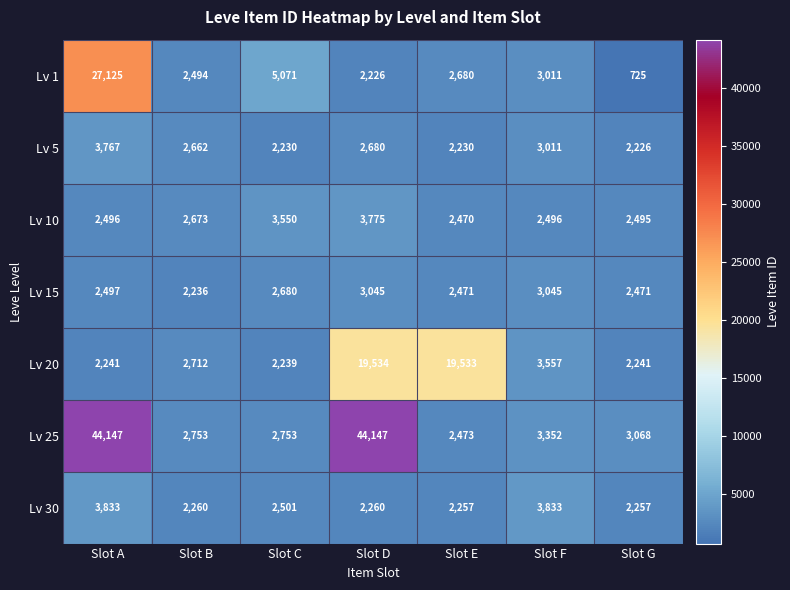

What is the spread (max minus min) of values at Slot G?

2343